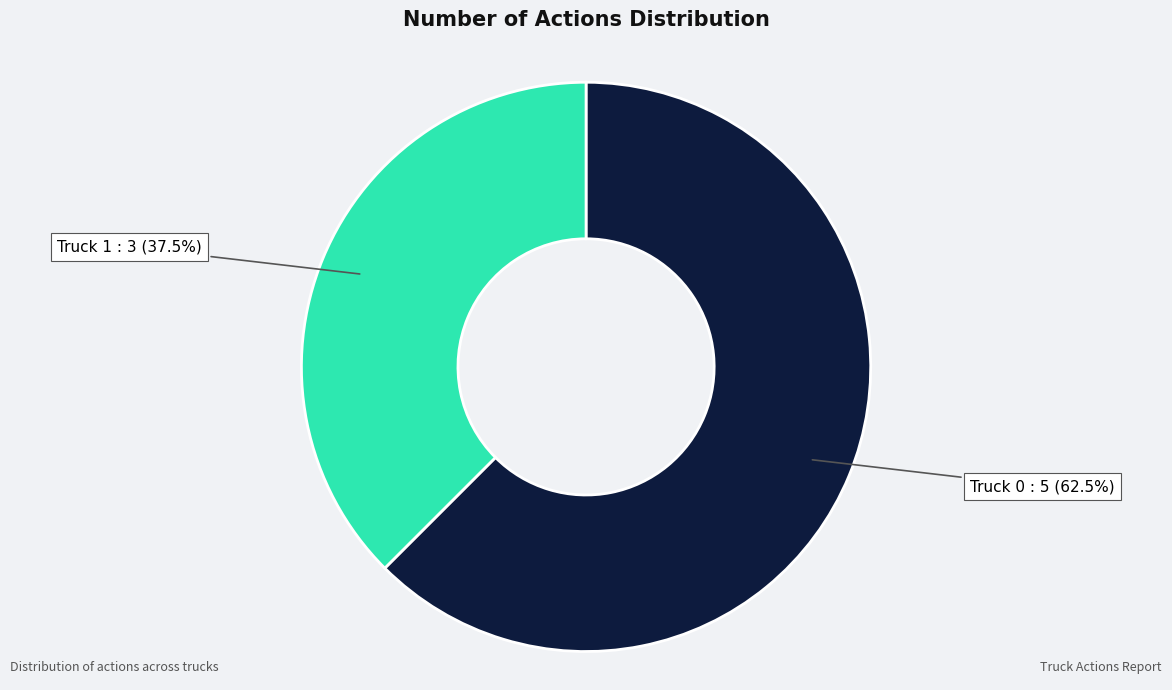

To the nearest percent, what is the average slice percentage?

50%